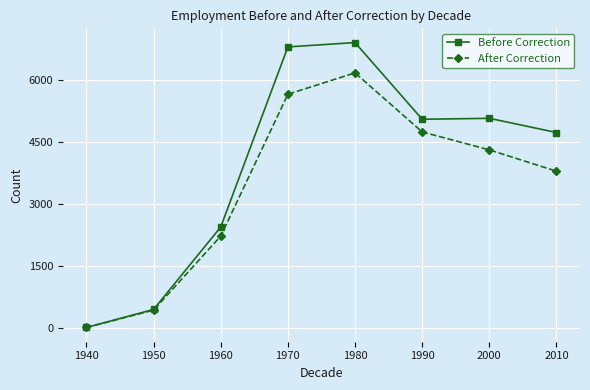

What is the value of the Before Correction point at the 6th from the left?

5056